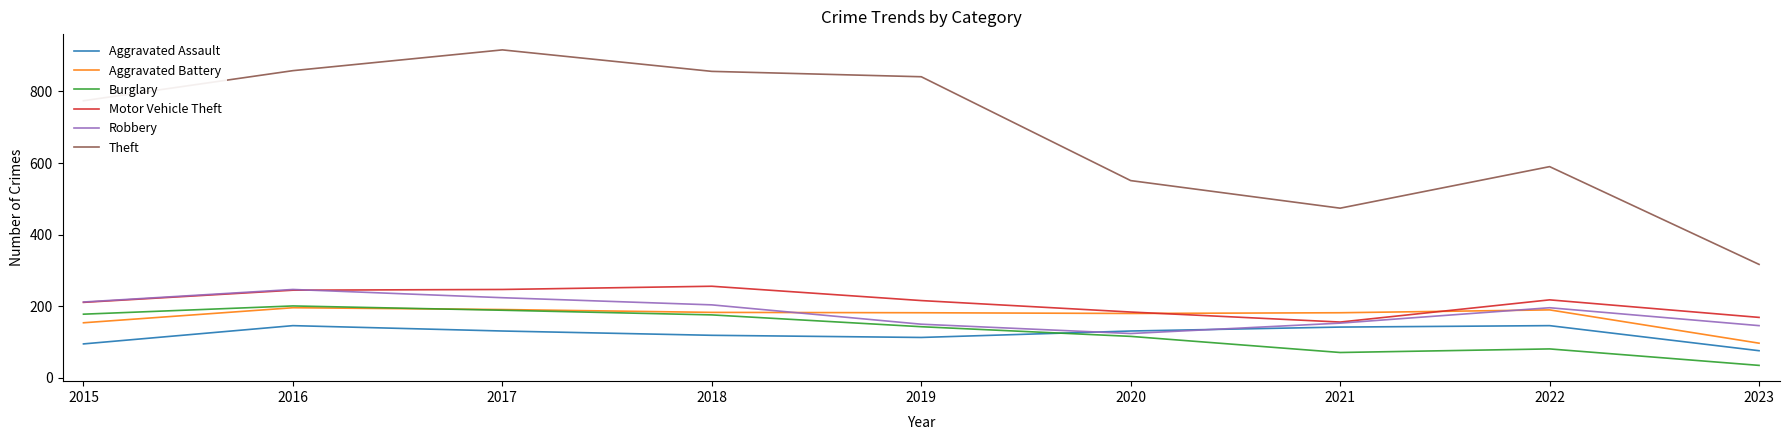

True or false: Burglary and Aggravated Assault intersect in this chart.

True